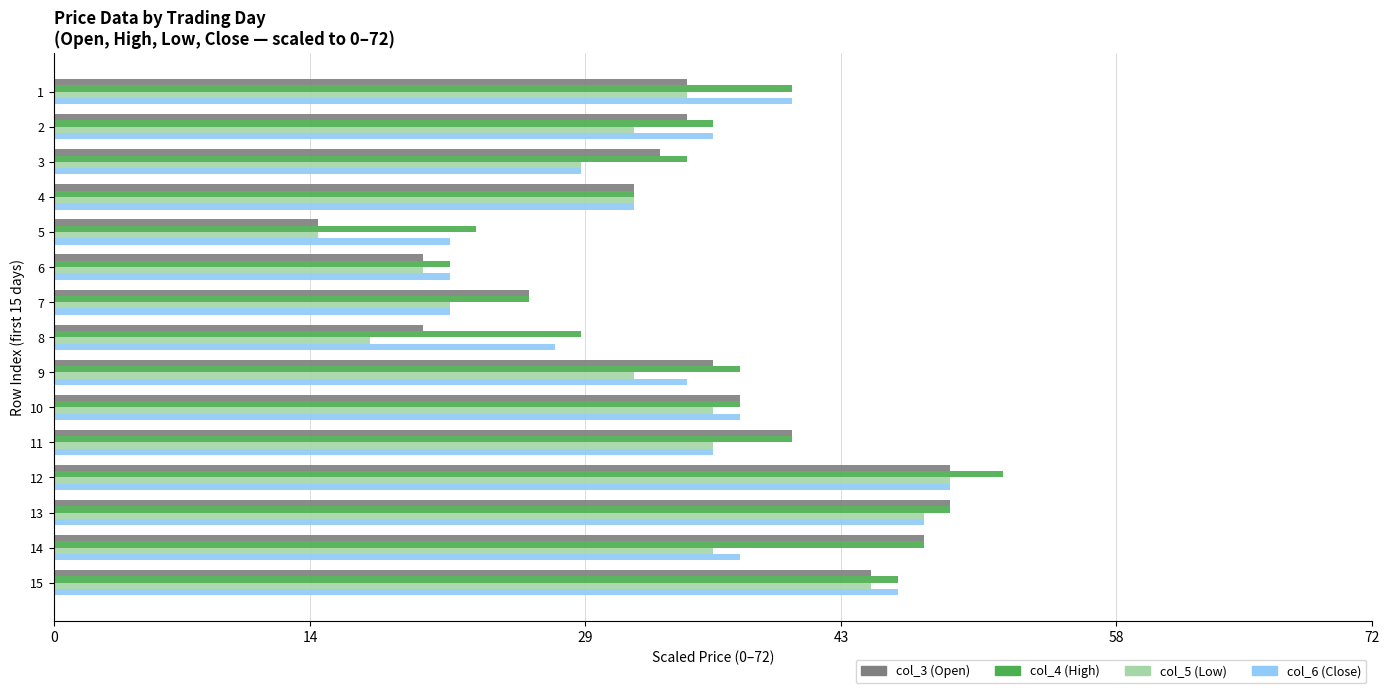

Which series has the largest total across all categories?

col_4 (High)